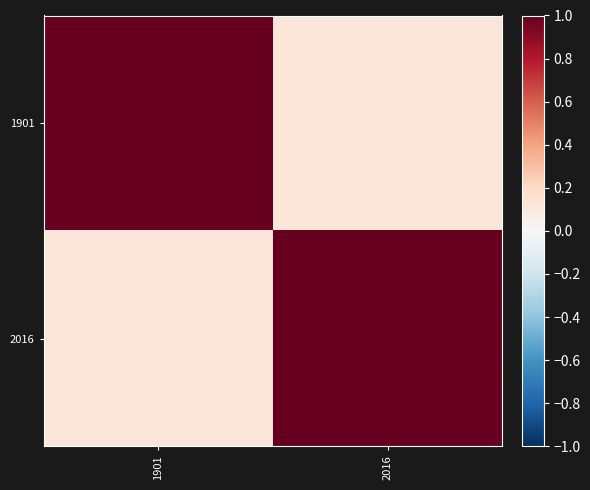

Reading right to left, transcribe all the data shown in this chart.

1901: 2016=0.1	1901=1.0
2016: 2016=1.0	1901=0.1